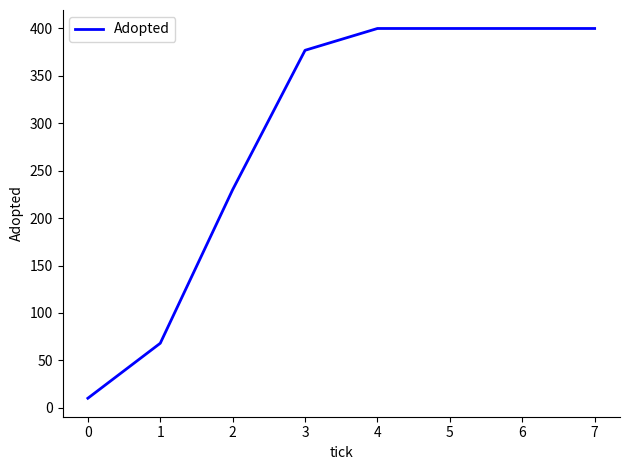

What is the change in value from 2 to 5?

+170